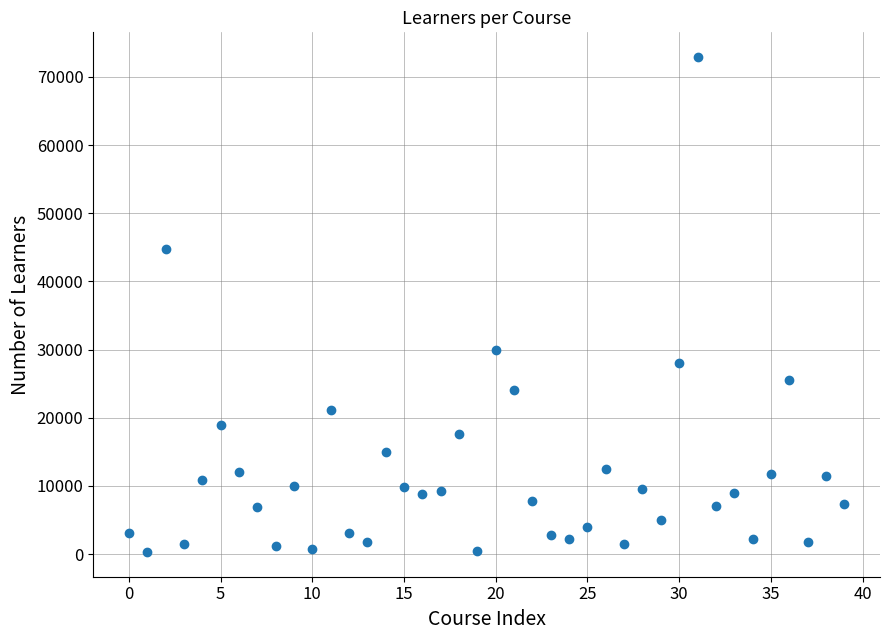

What is the range of Y values (max minus min)?

72600